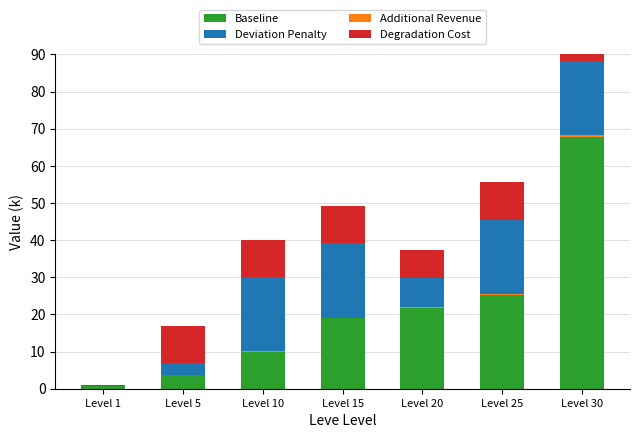

Reading right to left, list all the values displayed in this chart.

Baseline: Level 30=67.7	Level 25=25.2	Level 20=21.6	Level 15=18.9	Level 10=10.0	Level 5=3.6	Level 1=0.6
Additional Revenue: Level 30=0.5	Level 25=0.3	Level 20=0.3	Level 15=0.2	Level 10=0.2	Level 5=0.1	Level 1=0.1
Deviation Penalty: Level 30=20.0	Level 25=20.0	Level 20=8.0	Level 15=20.0	Level 10=20.0	Level 5=3.2	Level 1=0.1
Degradation Cost: Level 30=10.0	Level 25=10.0	Level 20=7.5	Level 15=10.0	Level 10=10.0	Level 5=10.0	Level 1=0.1